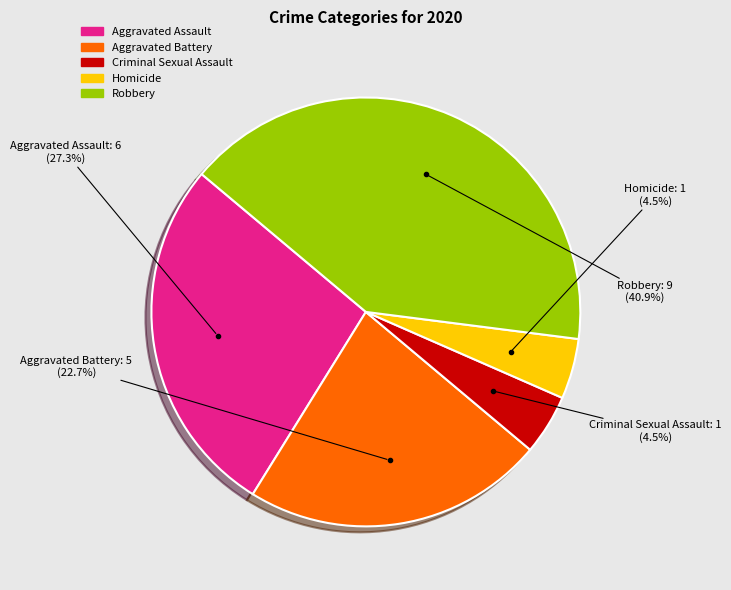

Which has a higher value, Aggravated Assault or Robbery?

Robbery